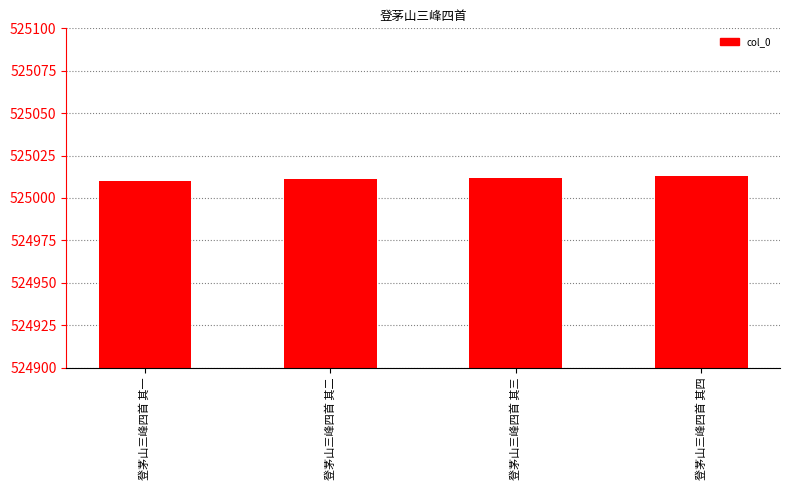

What is the smallest value displayed?

525010